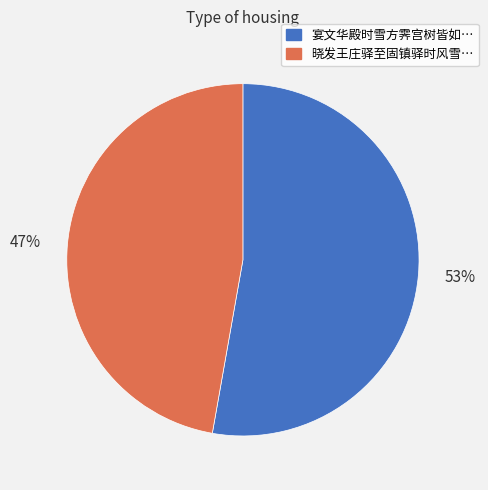

Between 晓发王庄驿至固镇驿时风雪… and 宴文华殿时雪方霁宫树皆如…, which is larger?

宴文华殿时雪方霁宫树皆如…